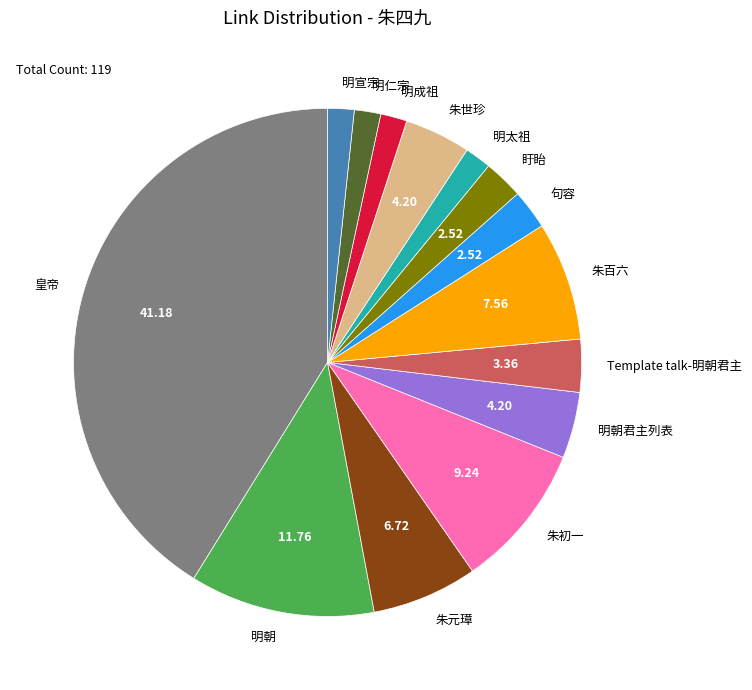

Combined, do 明仁宗 and 皇帝 account for over 50%?

No